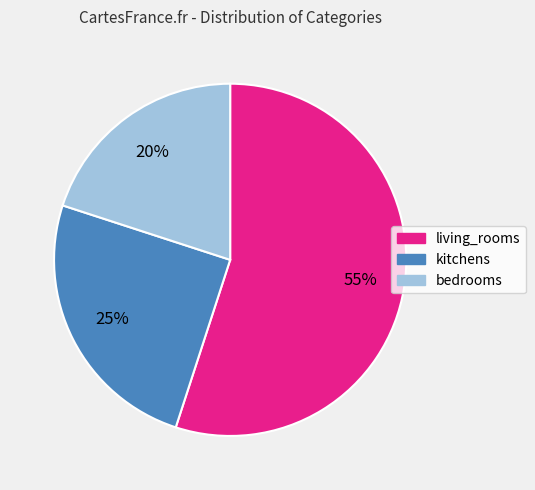

To the nearest percent, what percentage of the pie is living_rooms?

55%